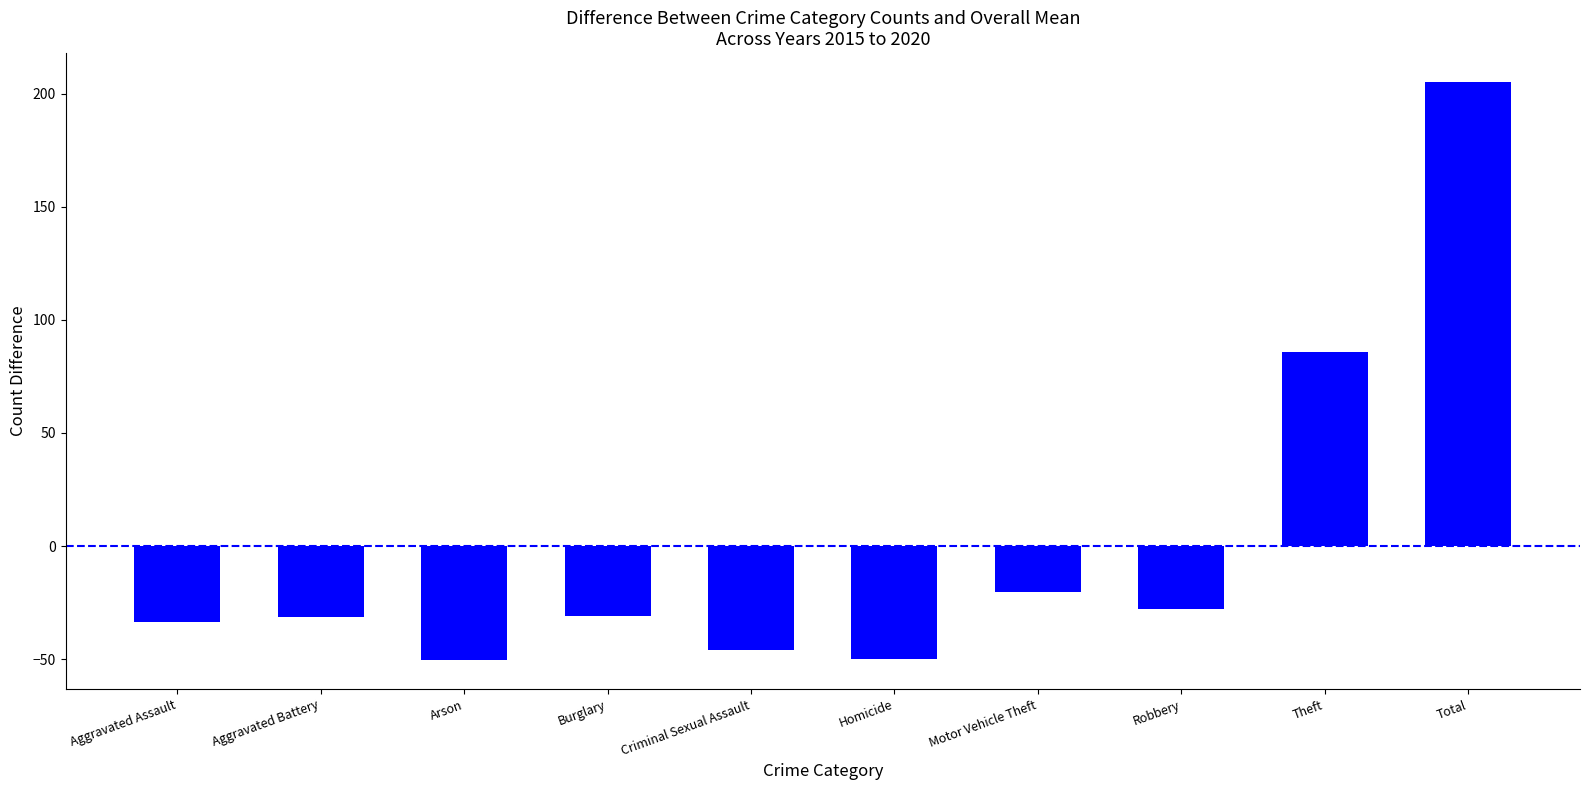

Does the chart contain any negative values?

Yes